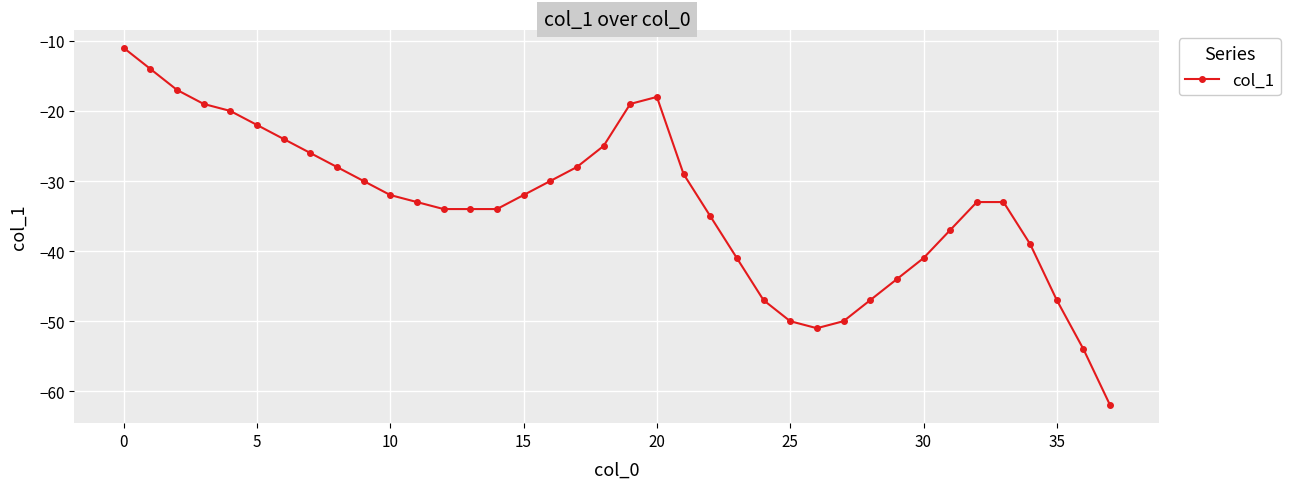

What is the minimum value shown in the chart?

-62